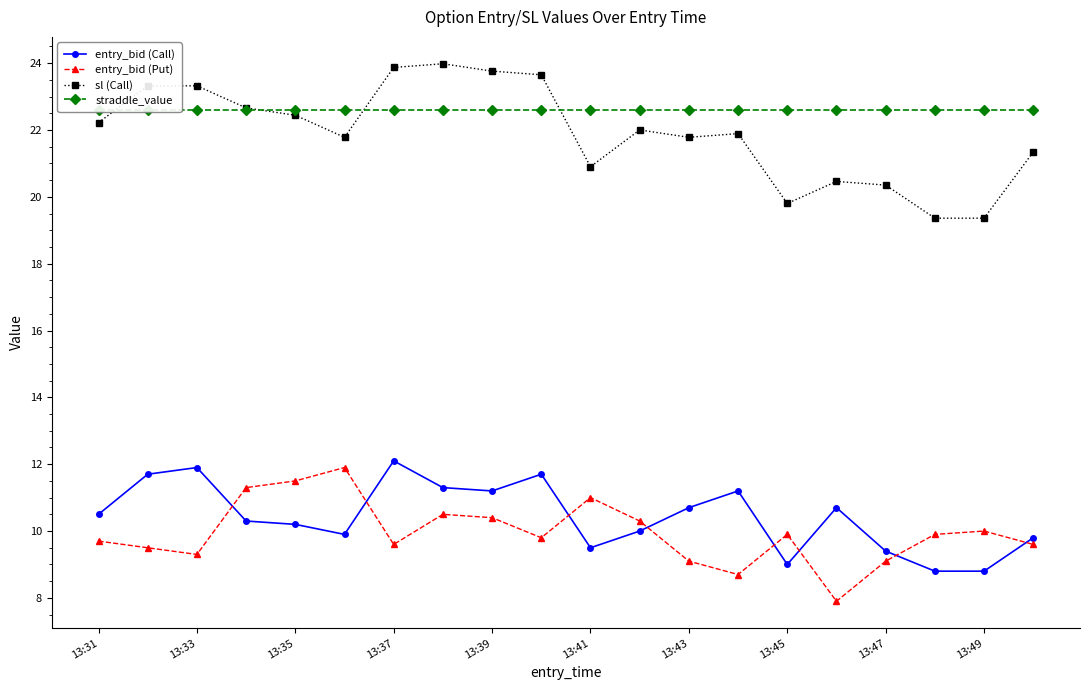

At how many categories does at least one series exceed 14?

20